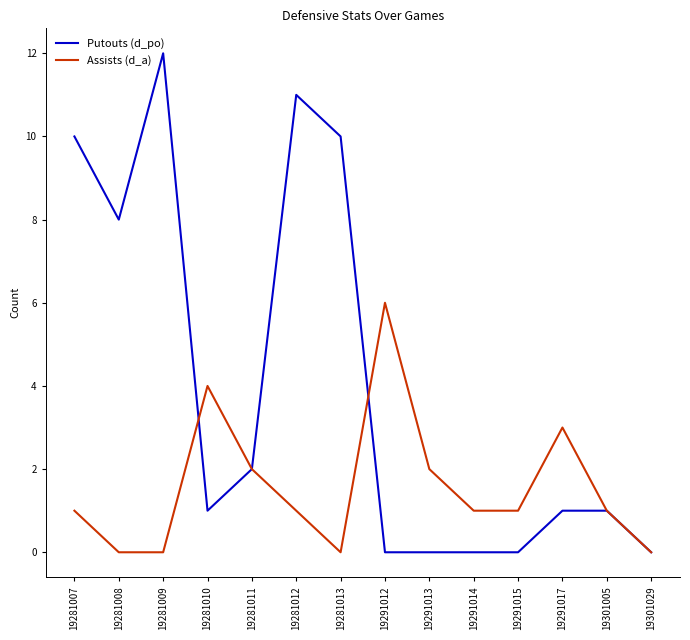

At which category does the chart reach its peak across all series?

19281009